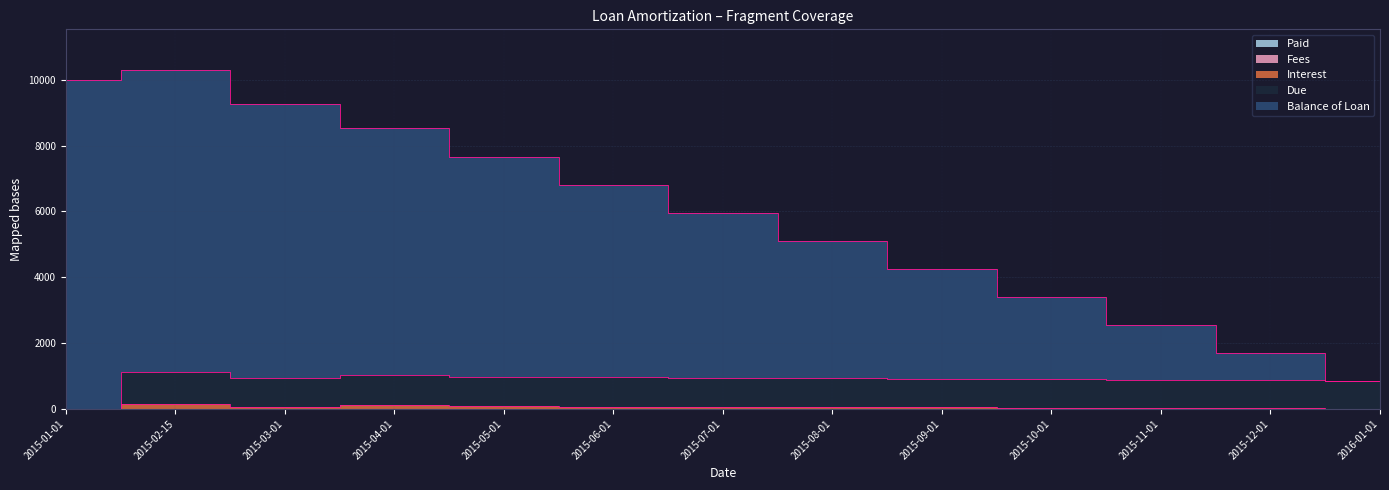

The value of Due at 2015-09-01 is 1508.0. True or false?

False